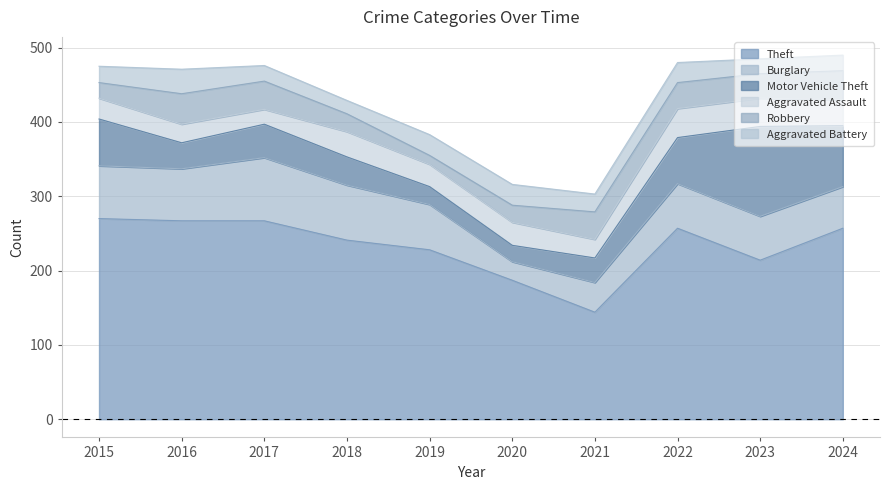

What is the total value across all series at 2019?

383